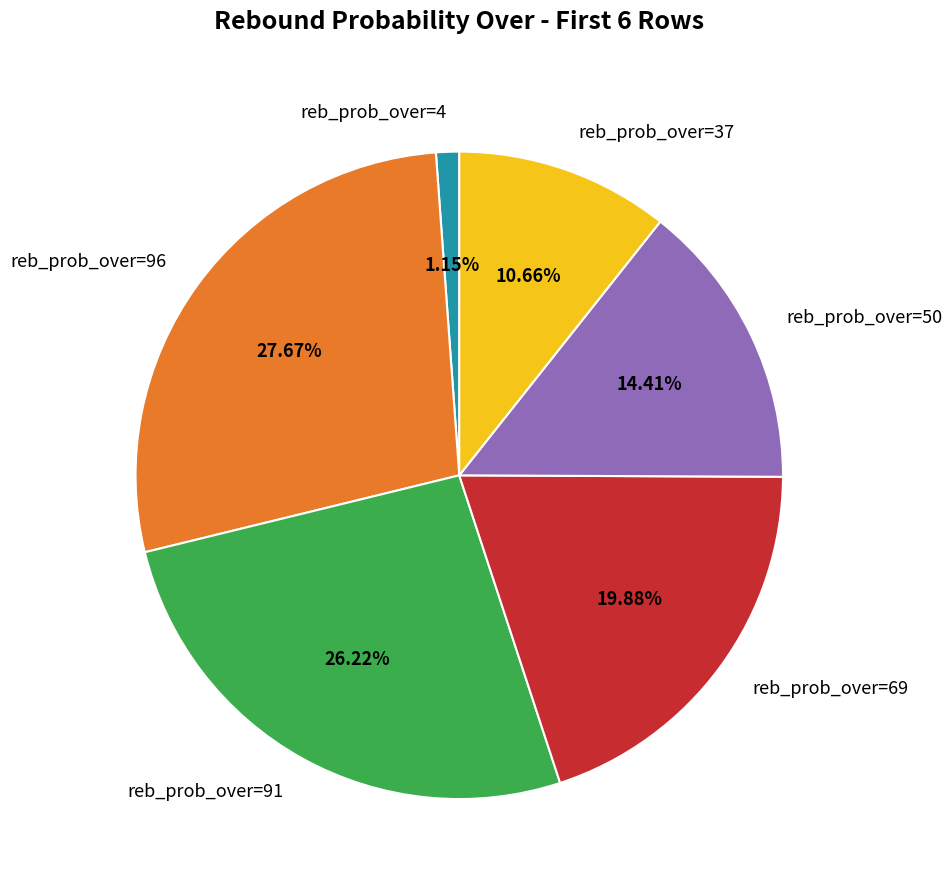

Which slice is the smallest?

reb_prob_over=4